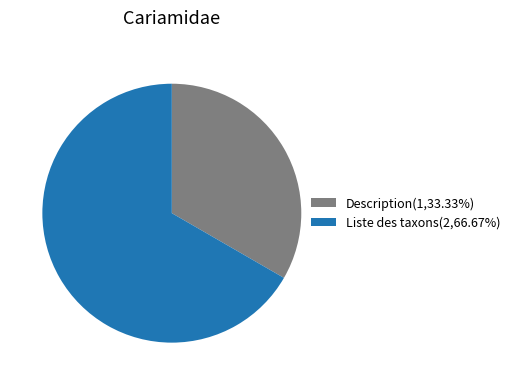

Do Liste des taxons and Description together represent more than half of the pie?

Yes